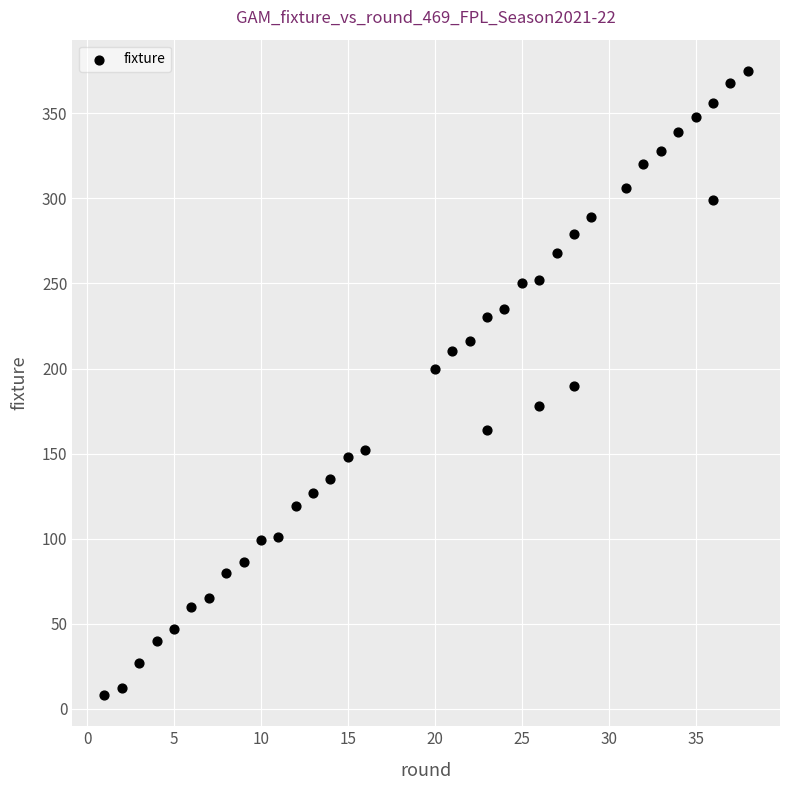

What is the range of X values (max minus min)?

37